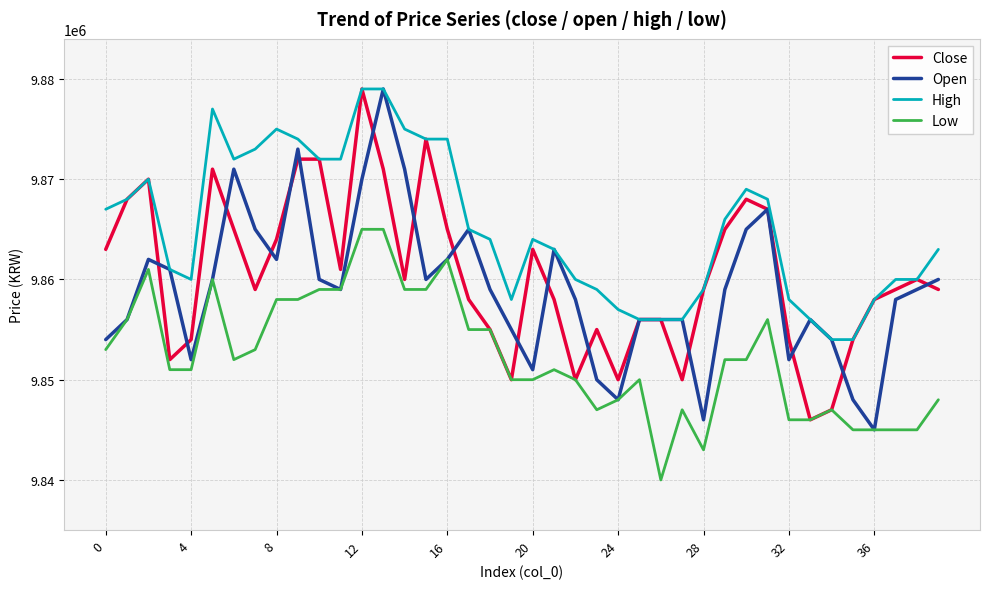

In Open, how many points are lower than both neighbors (excluding endpoints)?

9